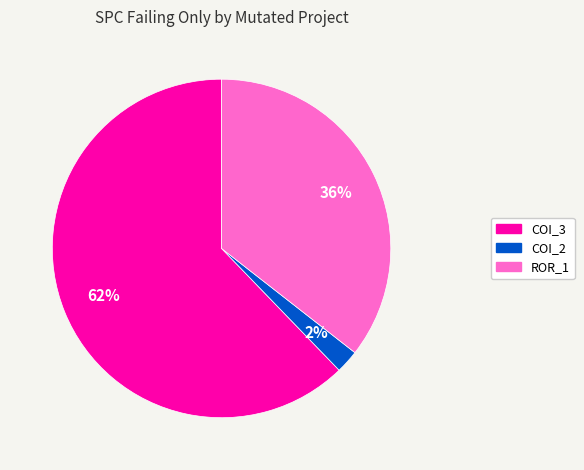

Is there any slice that represents more than half of the pie?

Yes